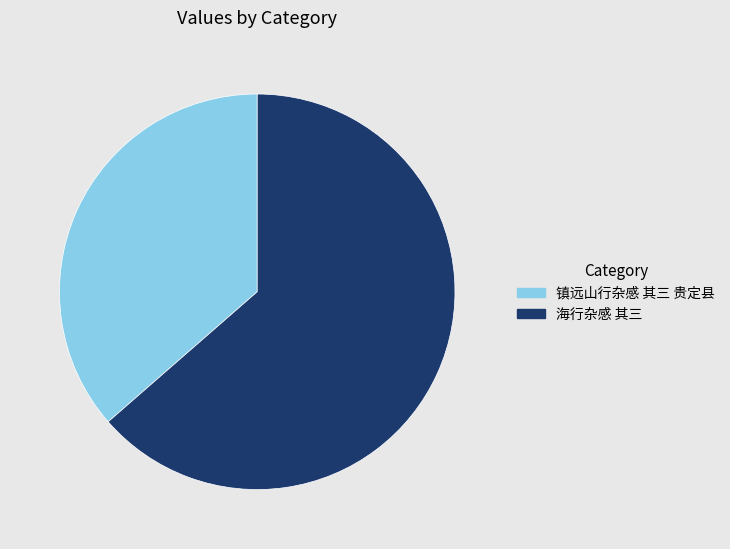

Do 镇远山行杂感 其三 贵定县 and 海行杂感 其三 together represent more than half of the pie?

Yes